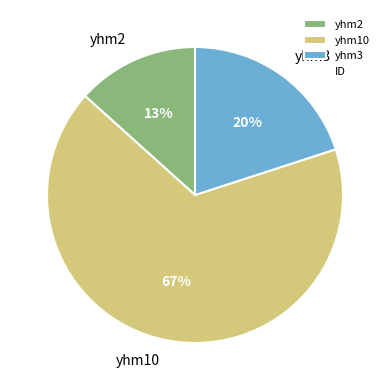

To the nearest percent, what portion does yhm3 represent?

20%